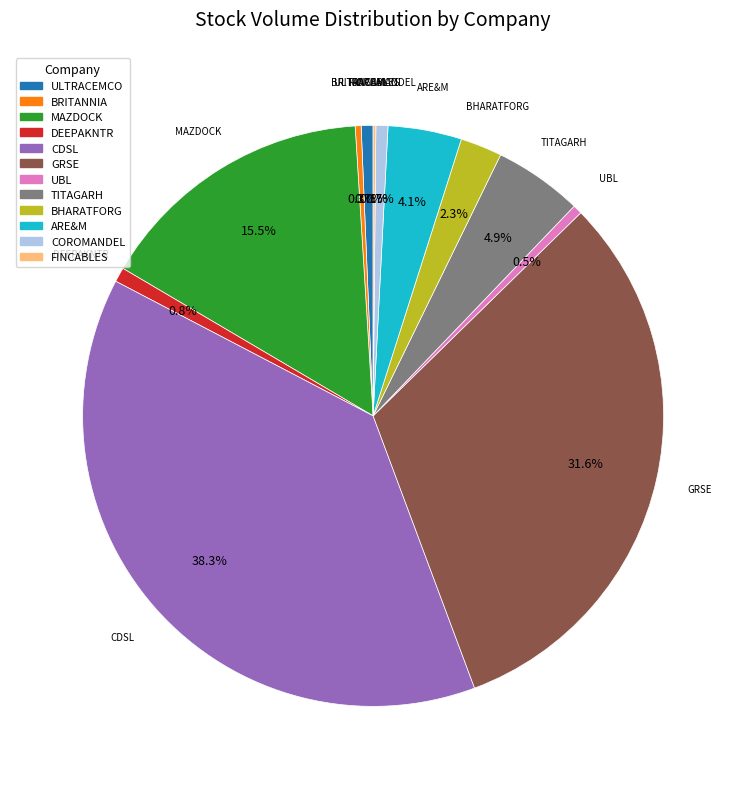

Is there a majority slice in this chart?

No